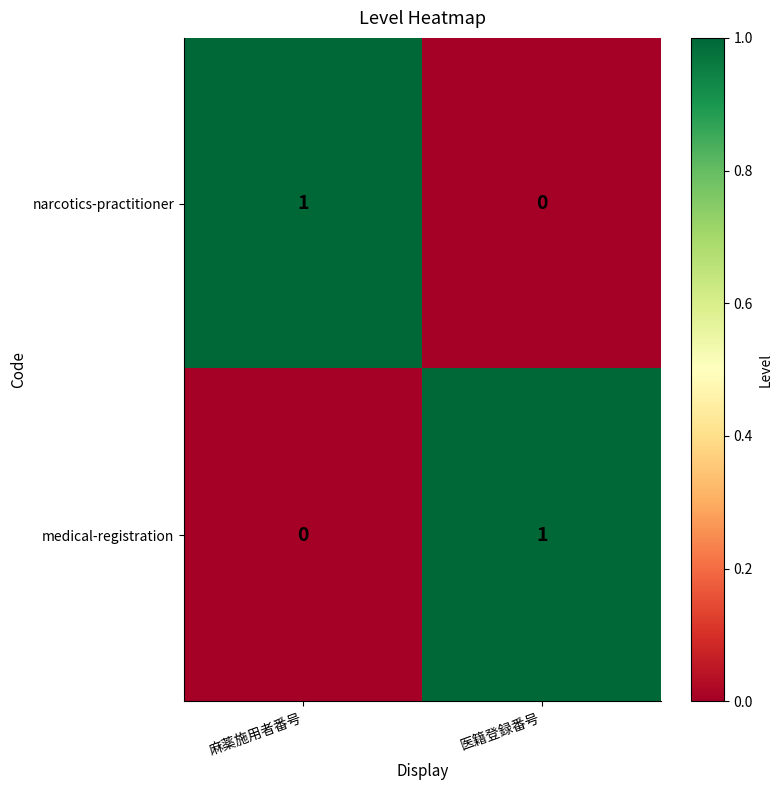

At which label does narcotics-practitioner reach its minimum?

医籍登録番号